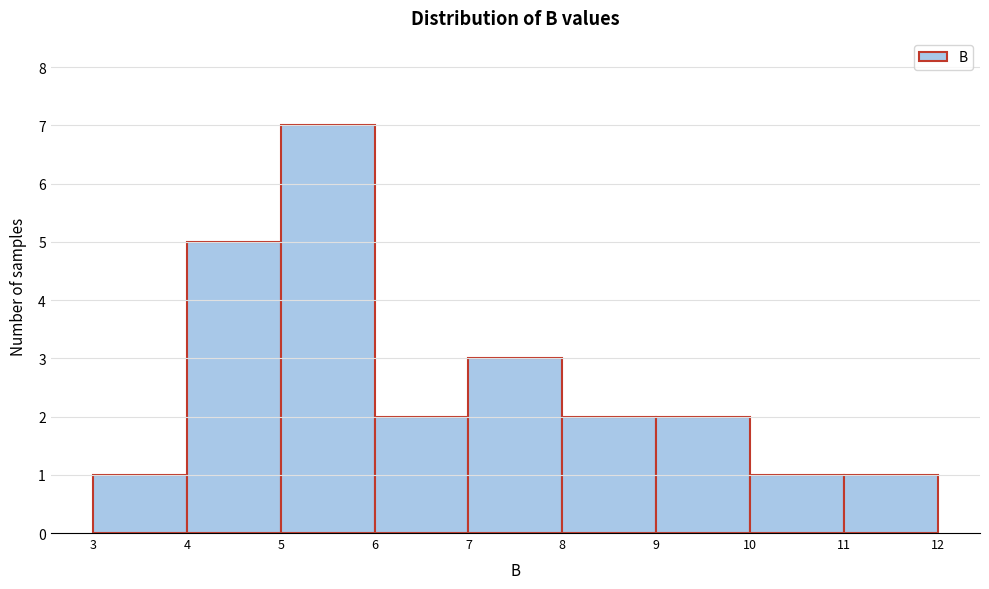

Reading left to right, transcribe this chart: for each bar, give the range it covers on the x-axis and its height. The values are not printed on the chart, so give them approximately, as read against the axis.

3 to 4: 1
4 to 5: 5
5 to 6: 7
6 to 7: 2
7 to 8: 3
8 to 9: 2
9 to 10: 2
10 to 11: 1
11 to 12: 1